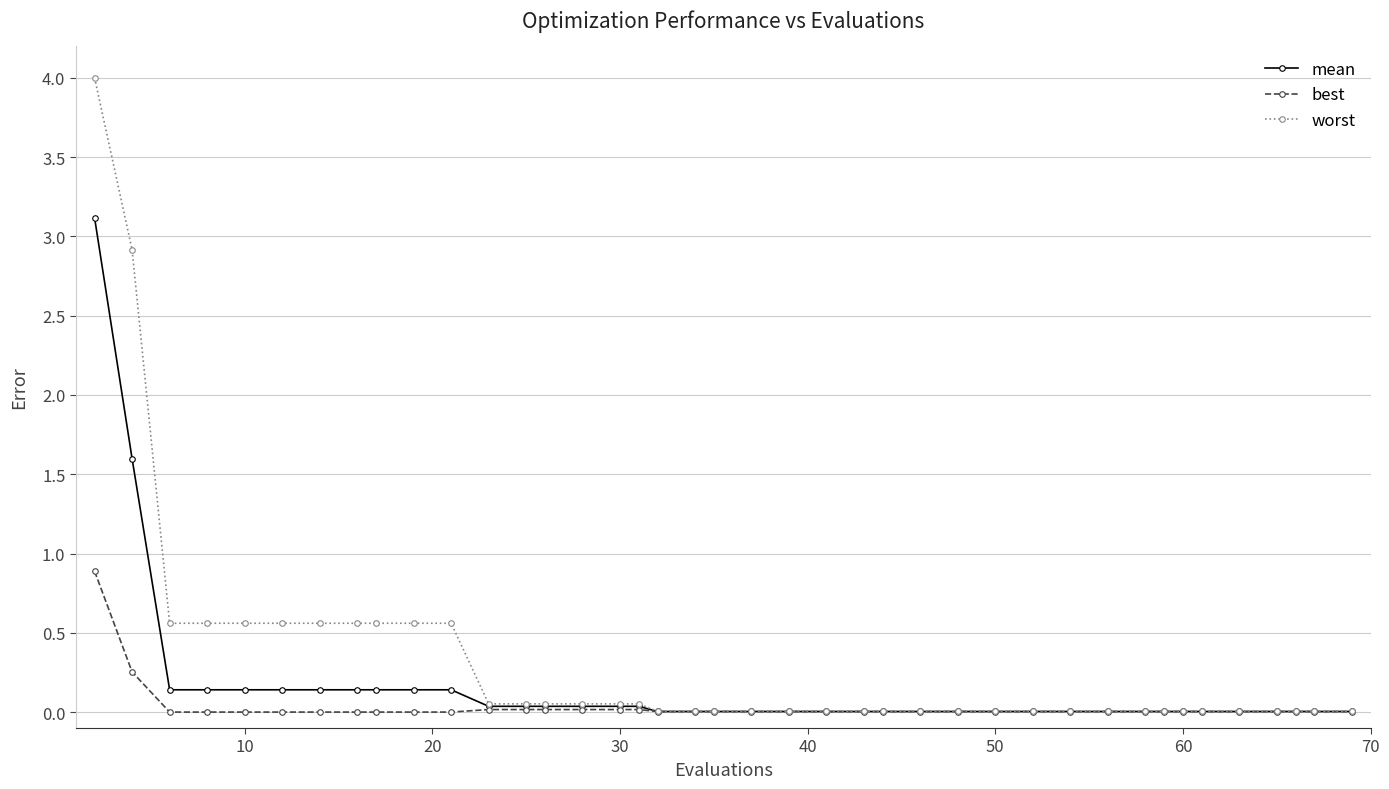

Rank the series by their maximum value, from lowest to highest.

best, mean, worst